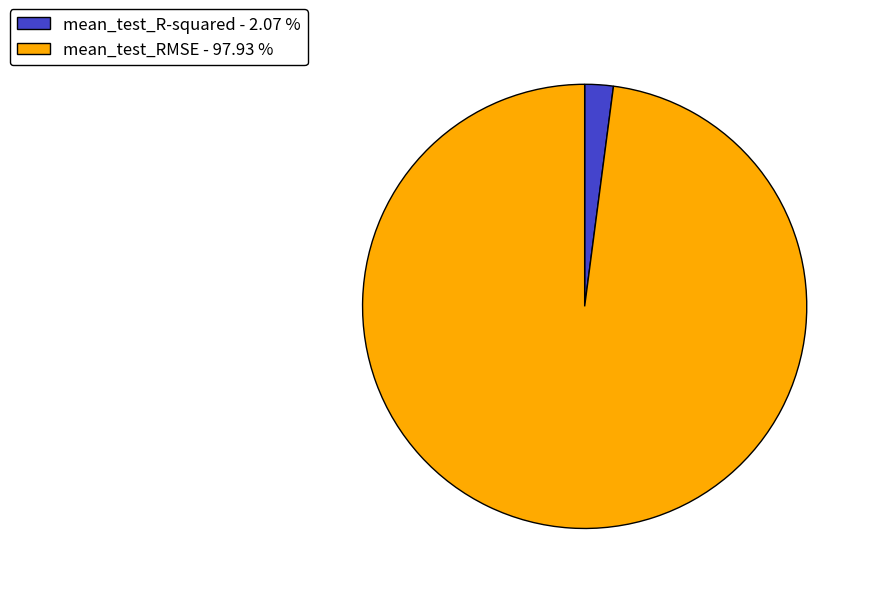

Rank the categories by value from lowest to highest.

mean_test_R-squared, mean_test_RMSE